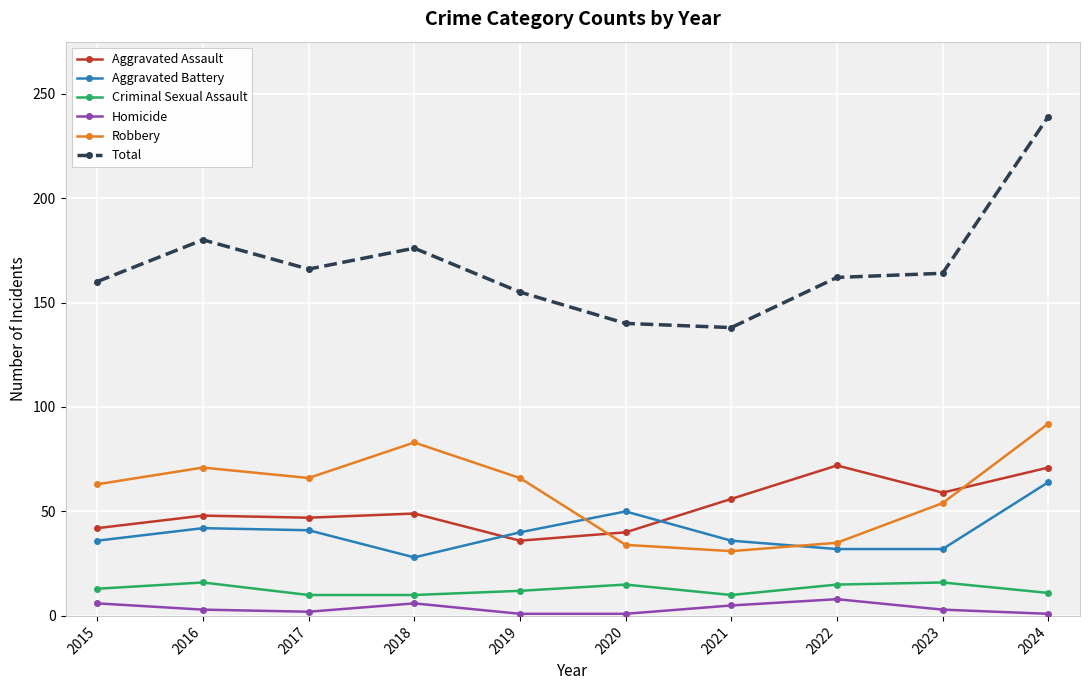

True or false: Total and Criminal Sexual Assault cross at least once.

False